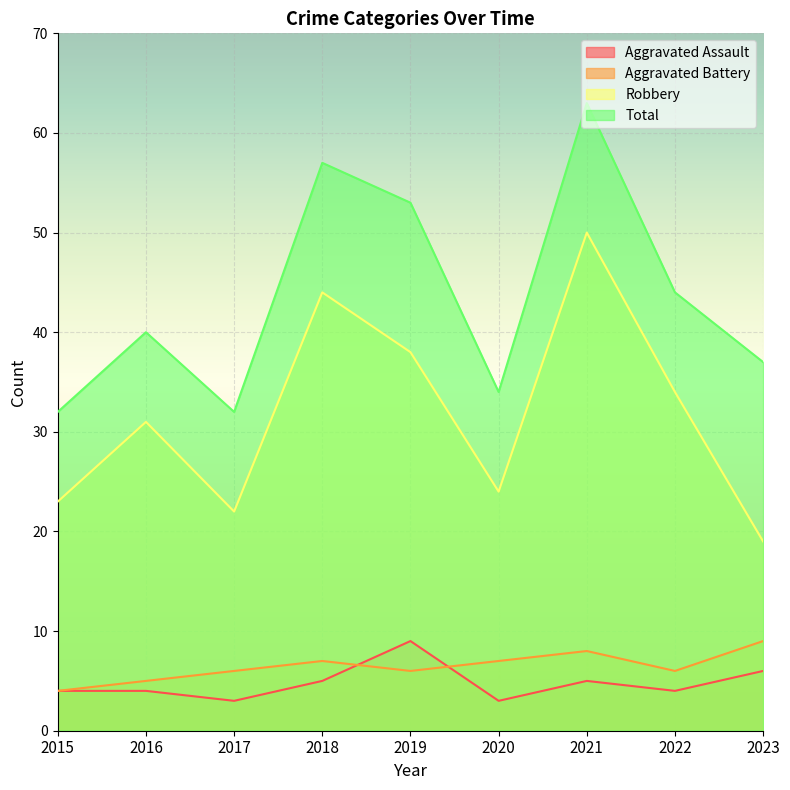

Reading left to right, what are all the values shown in this chart?

Aggravated Assault: 2015=4	2016=4	2017=3	2018=5	2019=9	2020=3	2021=5	2022=4	2023=6
Aggravated Battery: 2015=4	2016=5	2017=6	2018=7	2019=6	2020=7	2021=8	2022=6	2023=9
Robbery: 2015=23	2016=31	2017=22	2018=44	2019=38	2020=24	2021=50	2022=34	2023=19
Total: 2015=32	2016=40	2017=32	2018=57	2019=53	2020=34	2021=63	2022=44	2023=37